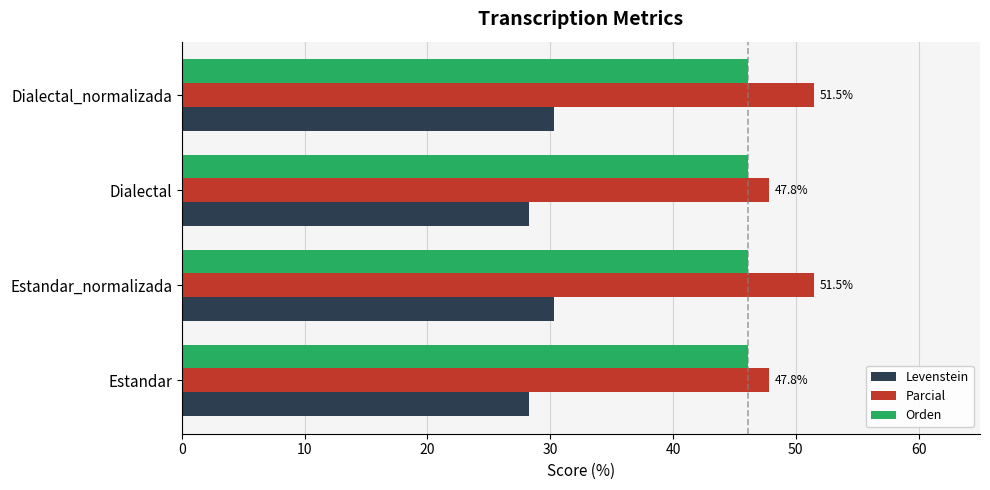

List the series in order of their peak value, lowest first.

Levenstein, Orden, Parcial